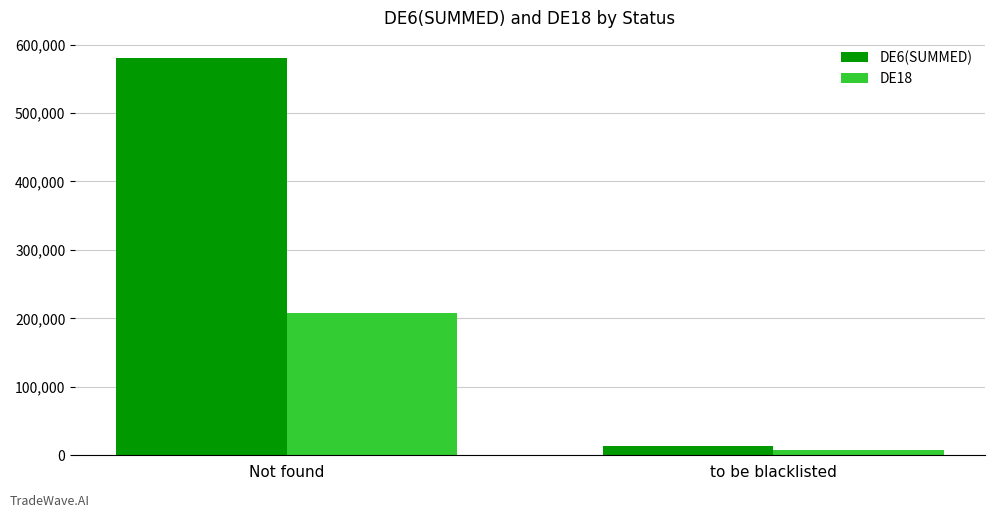

What is the sum of the DE6(SUMMED) values at Not found and to be blacklisted?

594699.8